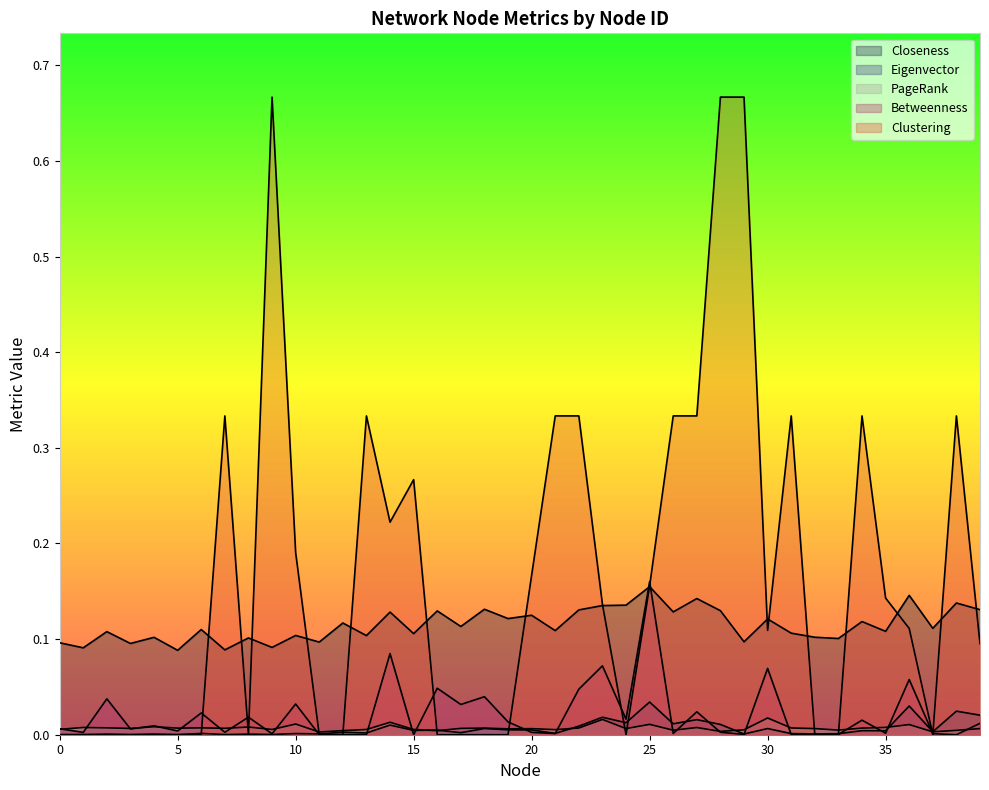

Which series has the largest total across all categories?

Clustering